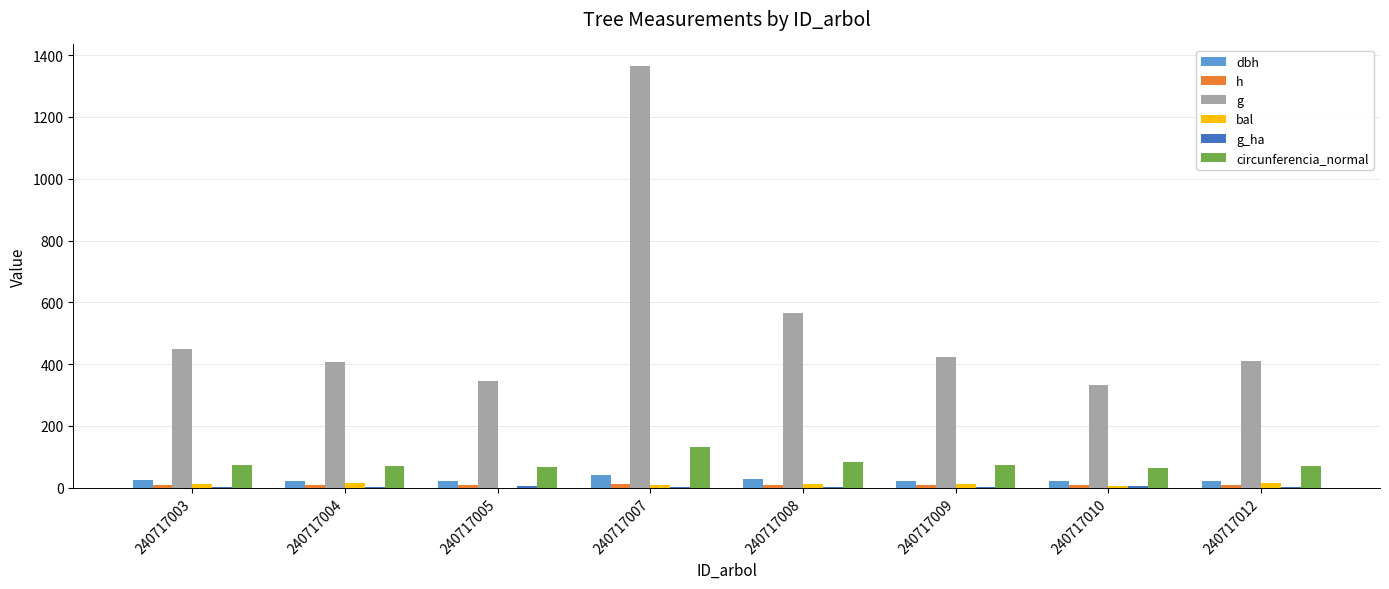

Which series changed the most between 240717003 and 240717005?

g